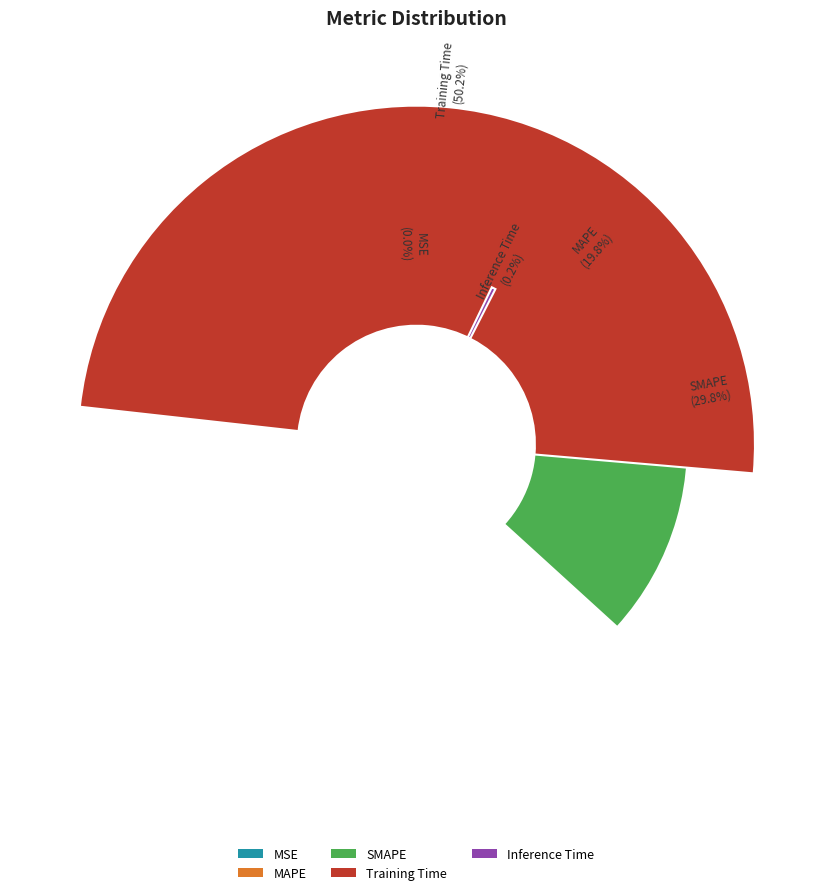

What percentage is the SMAPE slice, to the nearest percent?

30%